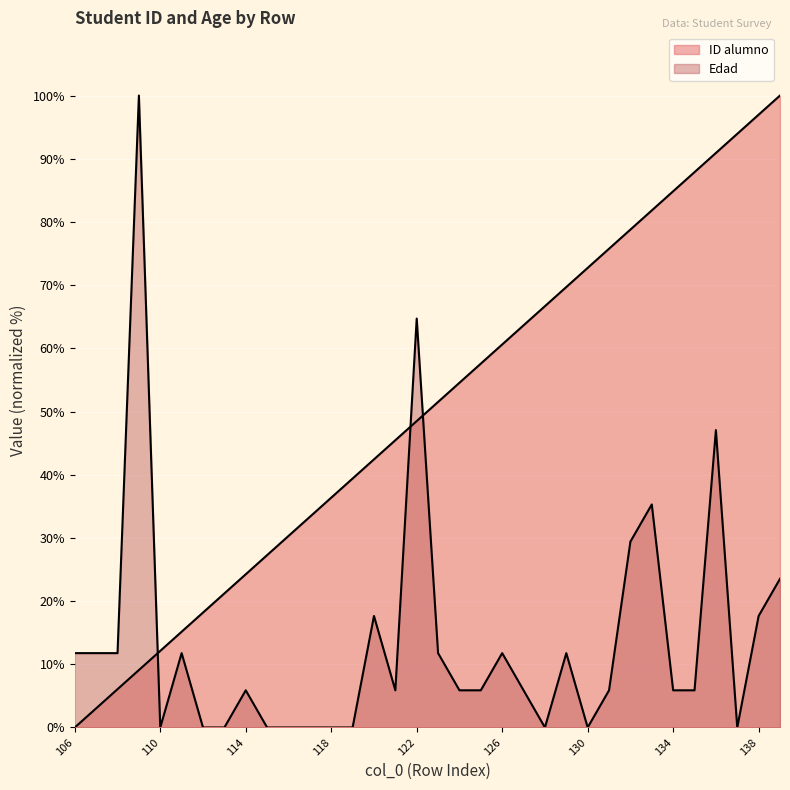

Is it true that ID alumno equals 12.9 at 109?

False